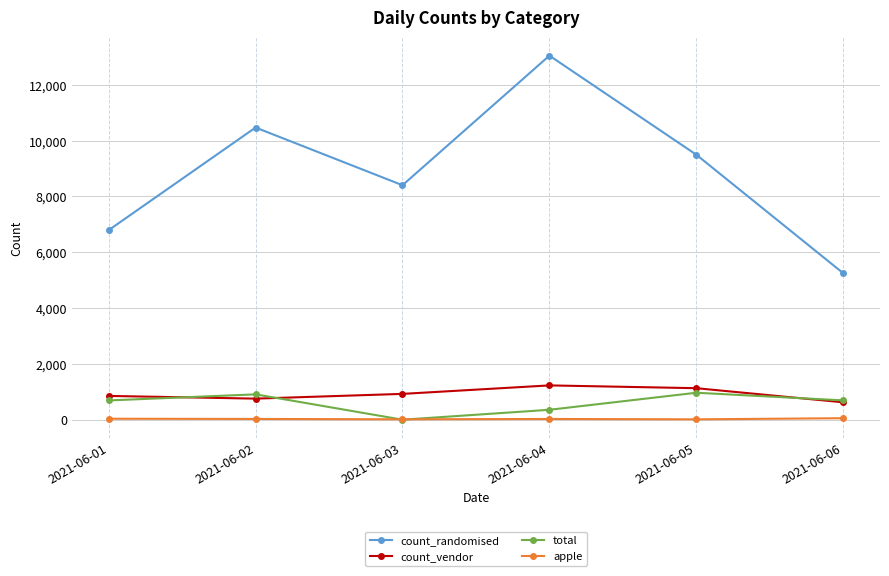

Which series has the widest spread of values?

count_randomised